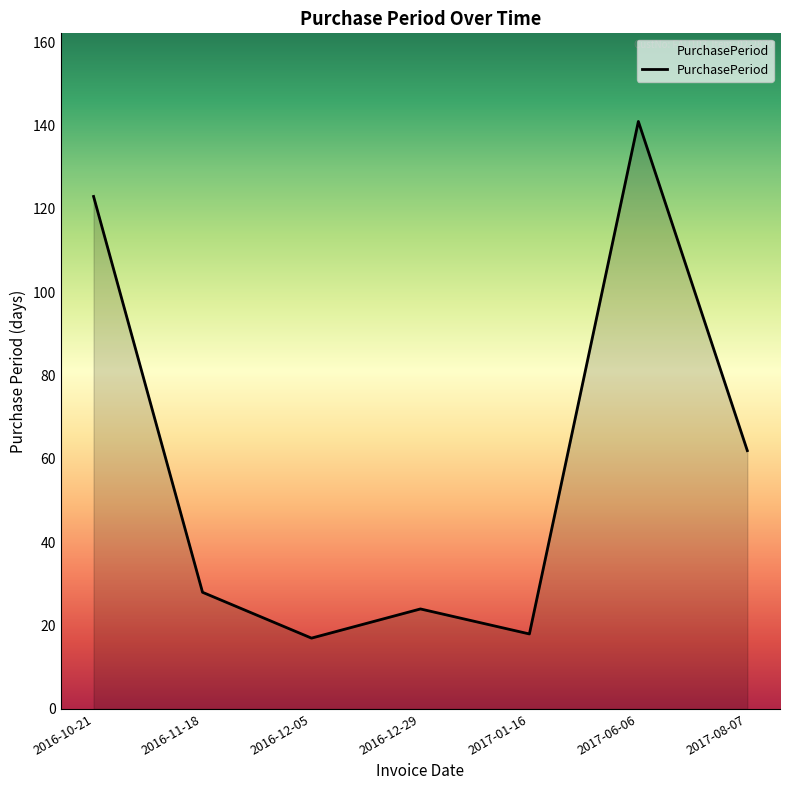

What is the maximum value shown in the chart?

141